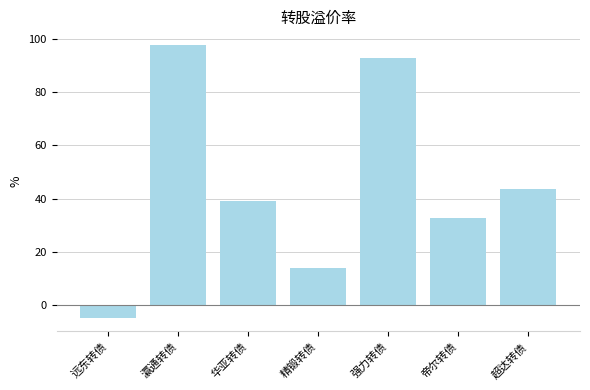

What is the maximum value shown in the chart?

97.8